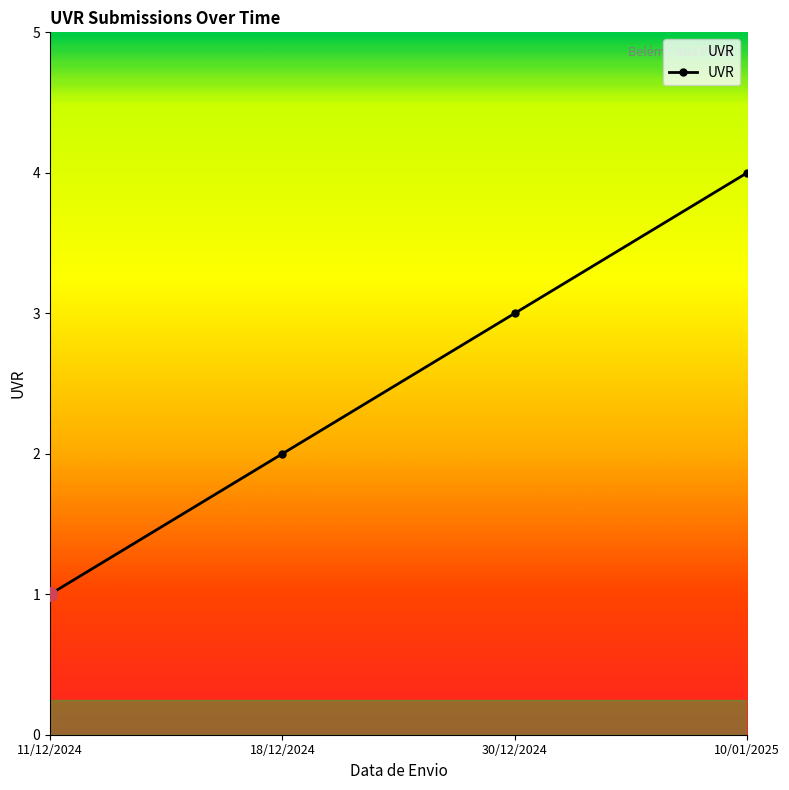

Is it true that the value at 10/01/2025 is 2?

False